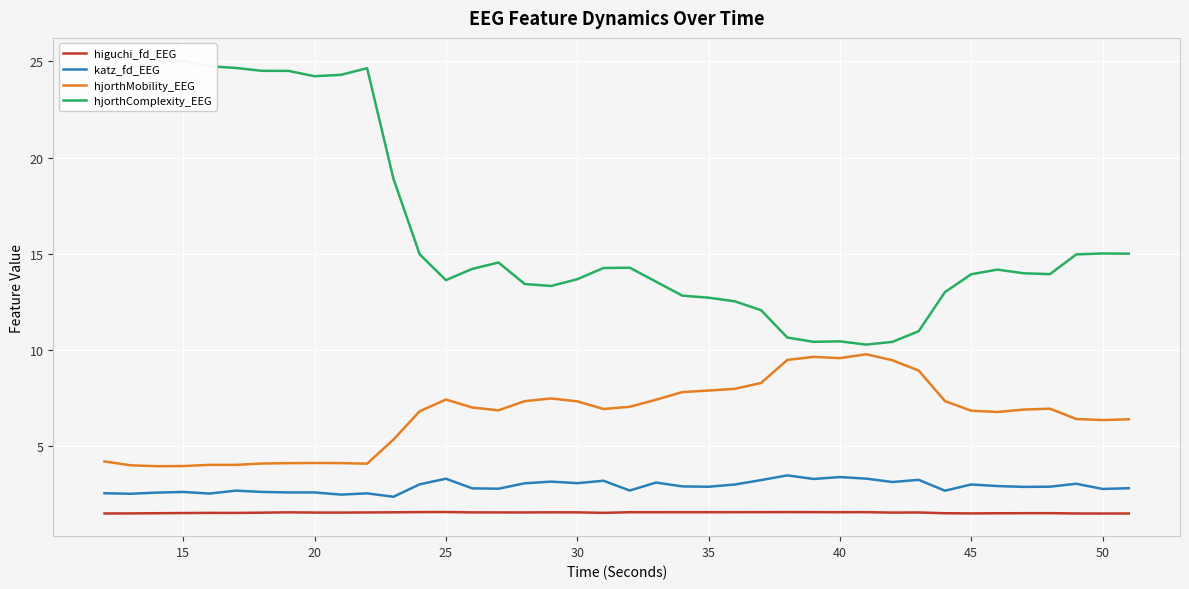

True or false: higuchi_fd_EEG and hjorthMobility_EEG cross at least once.

False